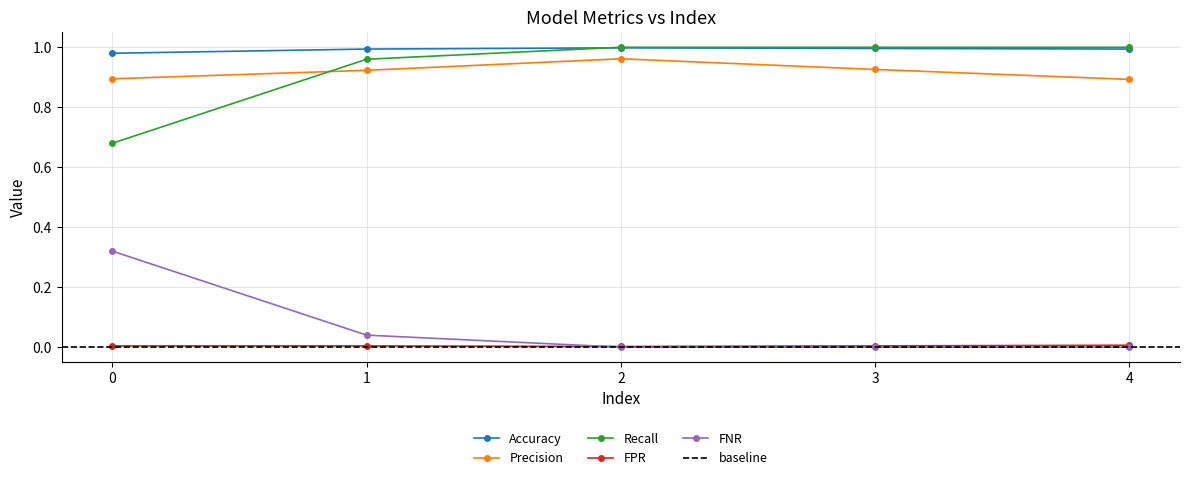

True or false: Accuracy has more than 2 interior local peaks.

False